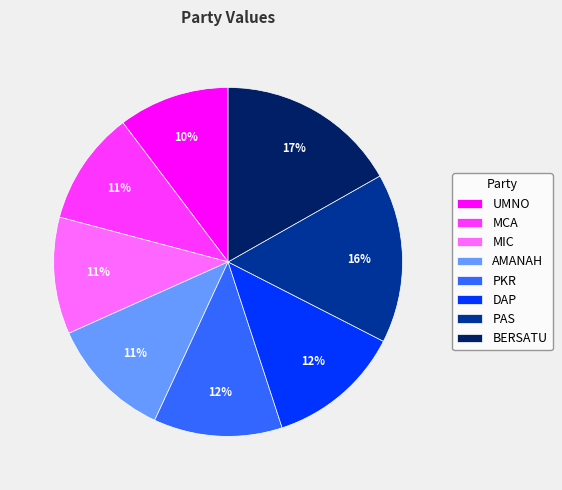

Approximately how many times larger is the value at MIC compared to PAS?

0.7